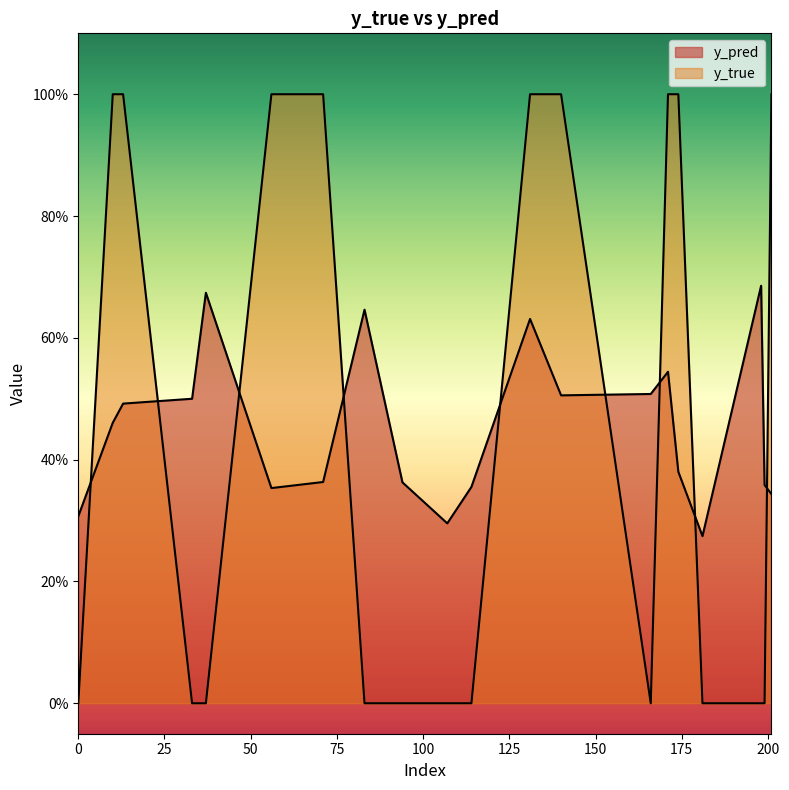

Where do y_true and y_pred first cross each other?

0 and 10